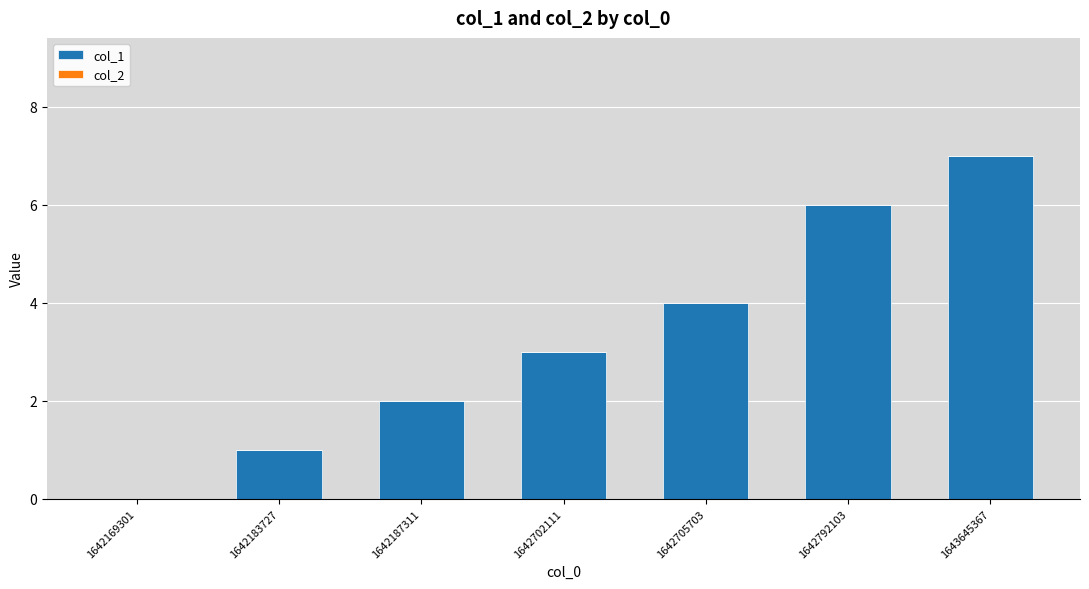

Which category has the highest value across all series?

1643645367